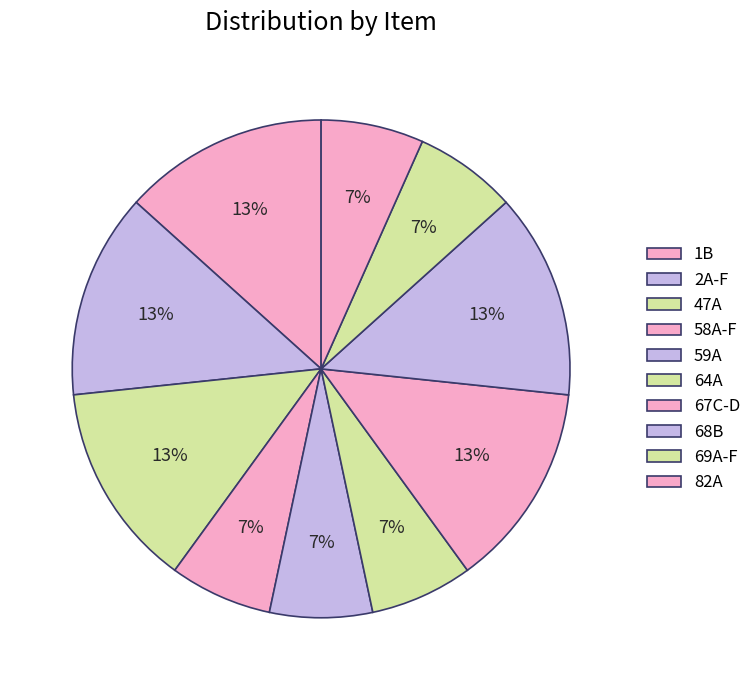

Do 59A and 82A together represent more than half of the pie?

No